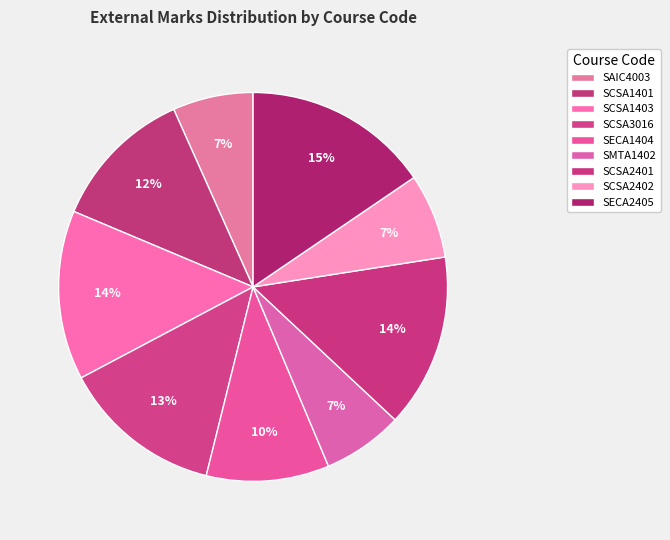

To the nearest percent, what portion does SAIC4003 represent?

7%